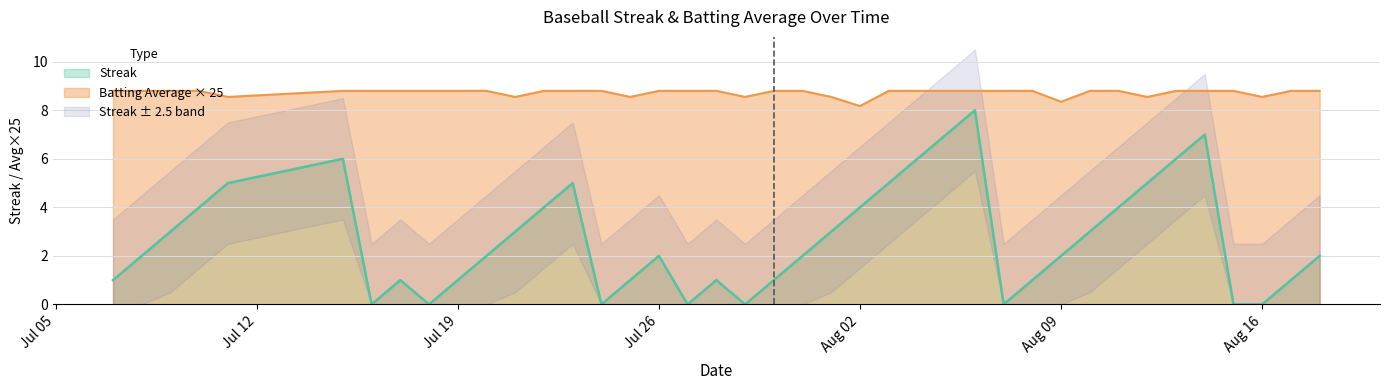

True or false: Batting Average × 25 and Streak intersect in this chart.

False